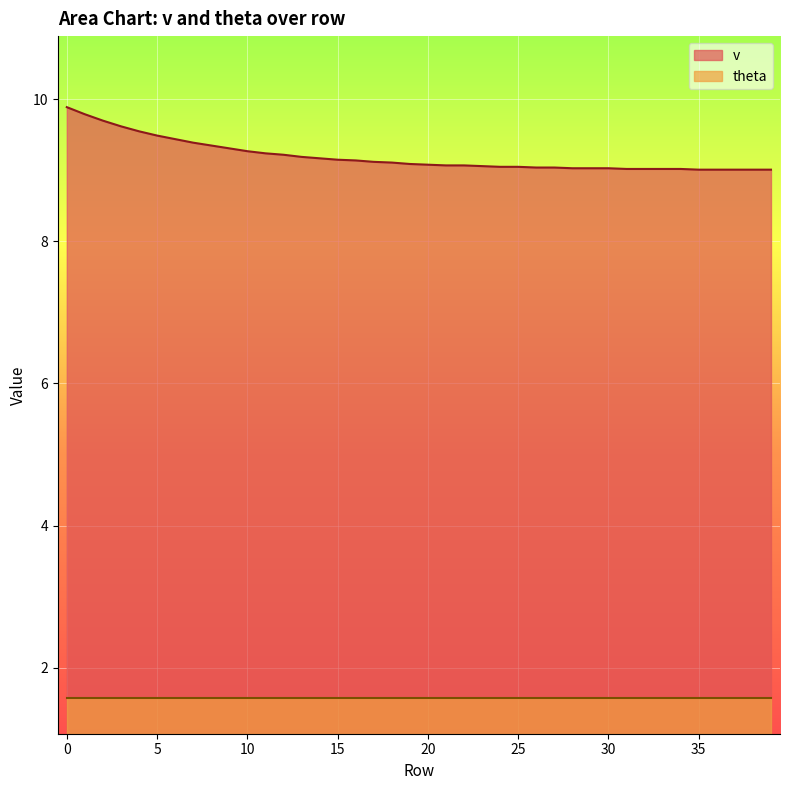

At which label is the value closest to 9?

35